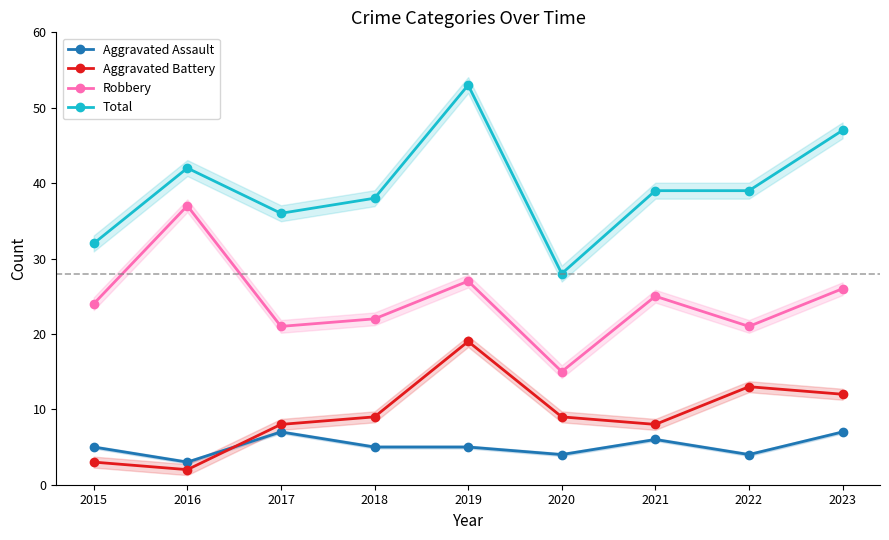

Is the value of Aggravated Battery at 2021 greater than the value of Total at 2021?

No